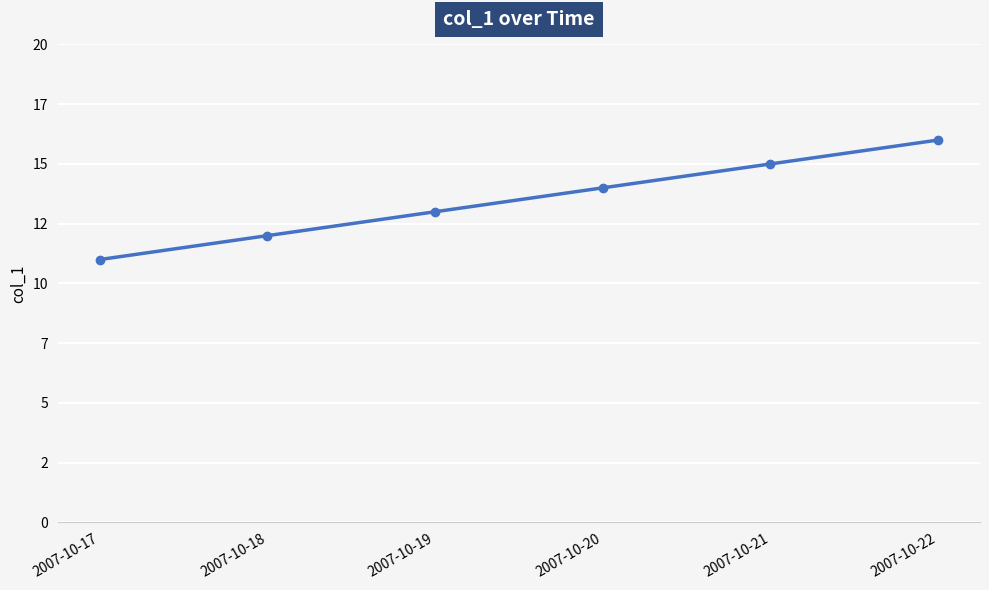

True or false: there are more than 2 points higher than both neighbors.

False